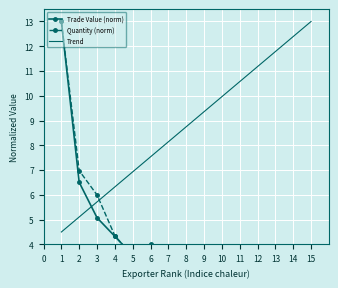

What is the average value of the Trend series?

8.8